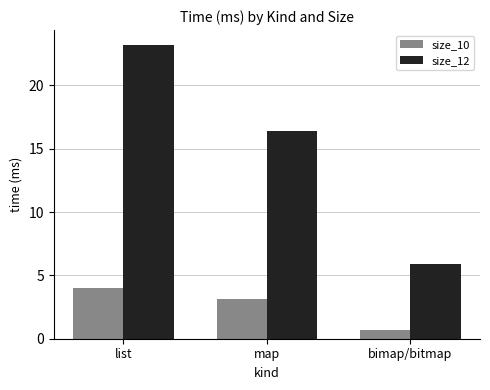

The value of size_12 at list is 5.7. True or false?

False